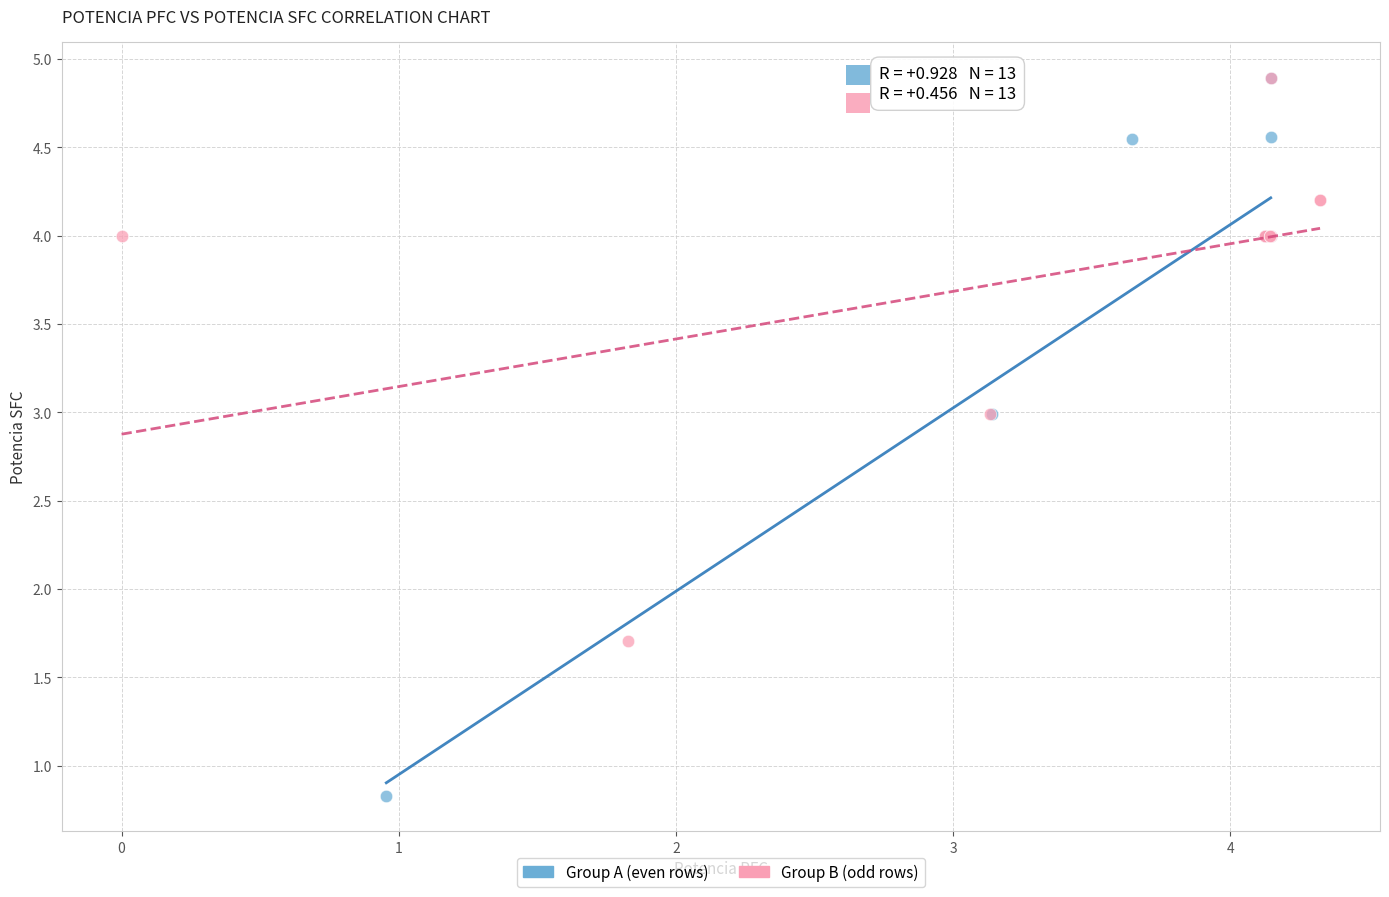

Which series has the widest spread of Y values?

Group A (even rows)